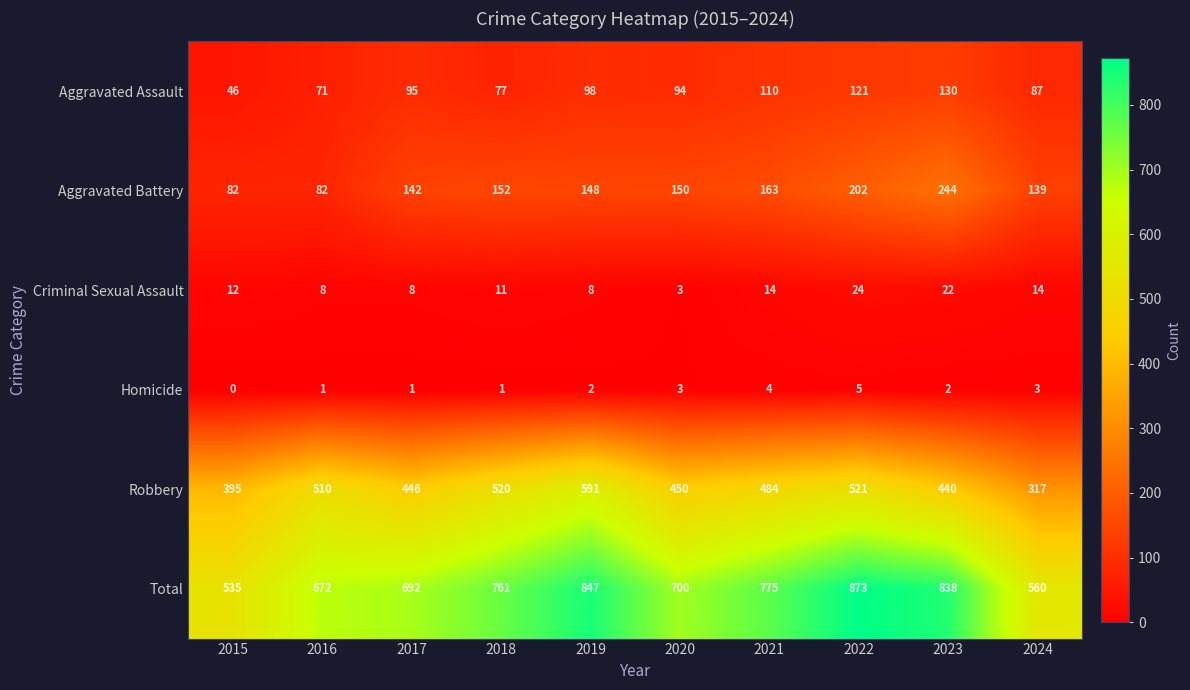

Which category has the highest value across all series?

2022